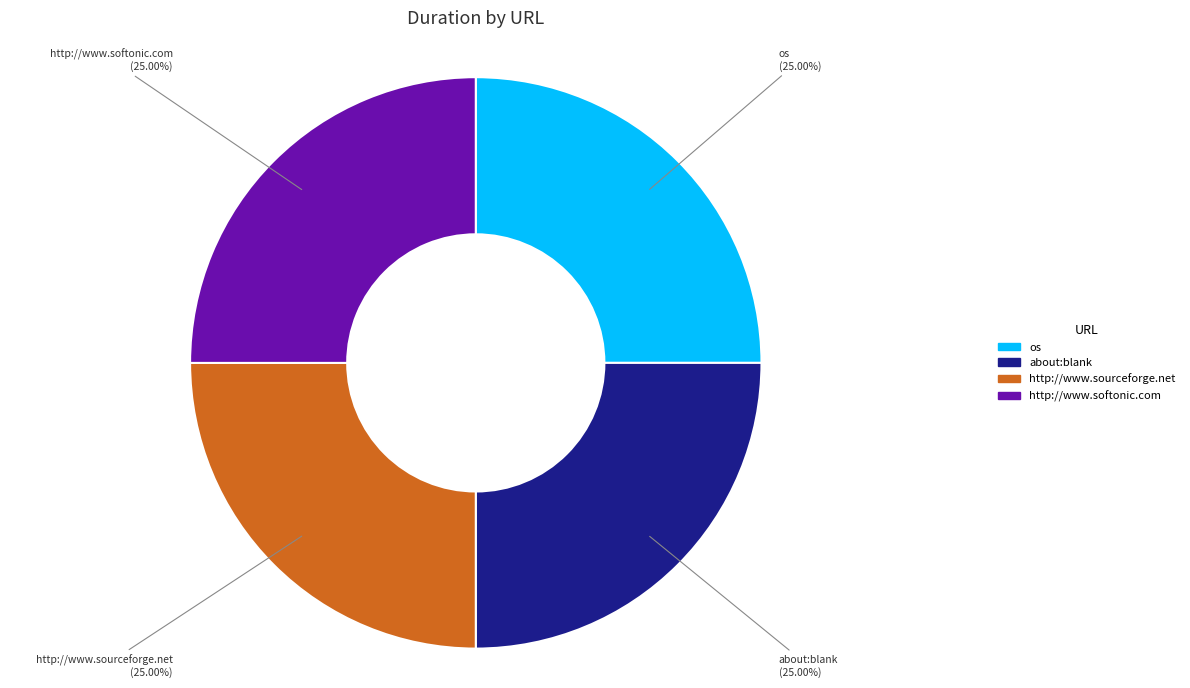

The os slice represents 25% of the pie. True or false?

True